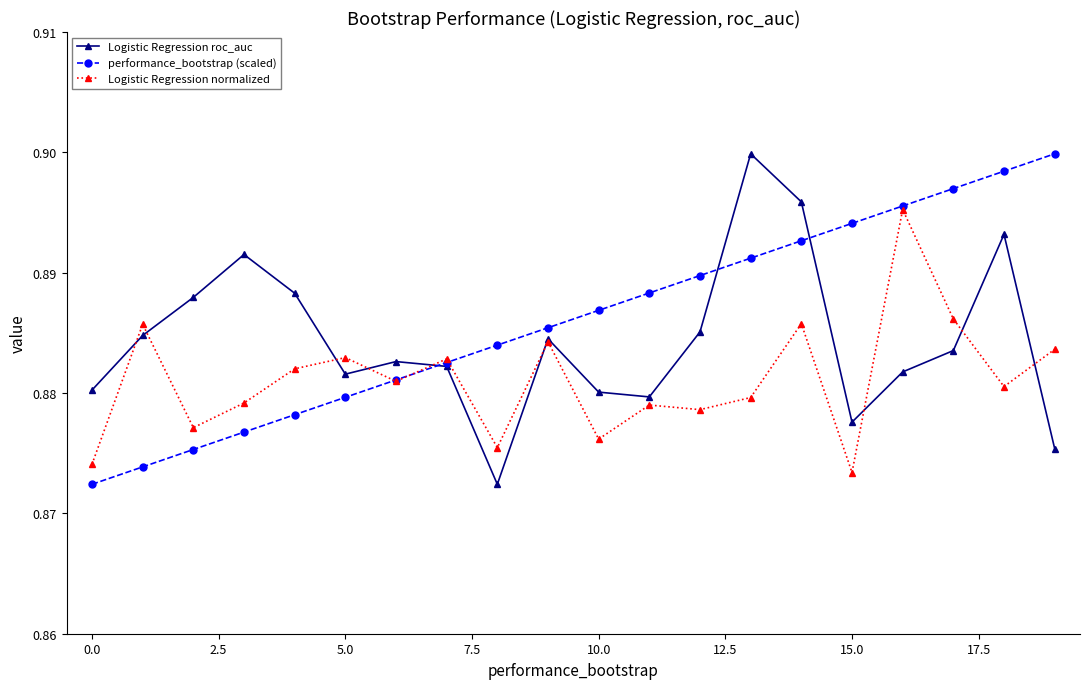

True or false: Logistic Regression roc_auc has more than 2 points higher than both neighbors.

True